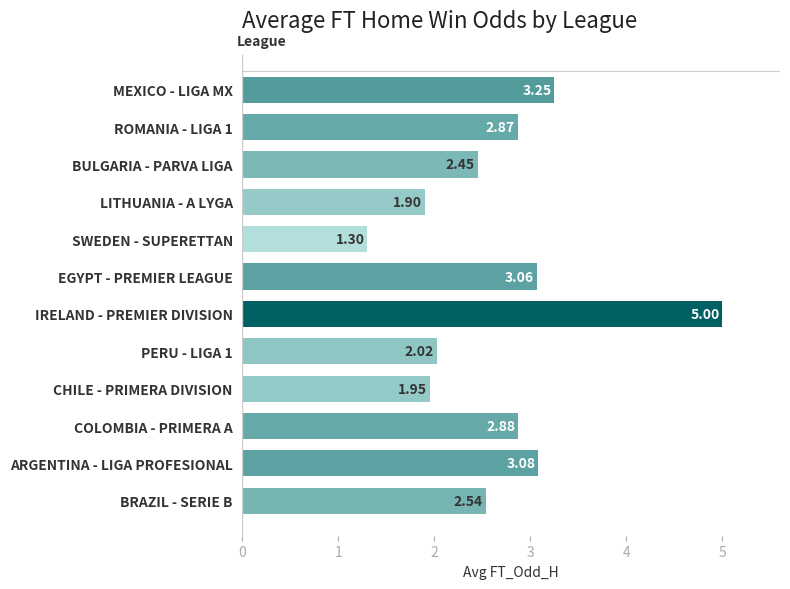

List the labels in order of value, smallest first.

SWEDEN - SUPERETTAN, LITHUANIA - A LYGA, CHILE - PRIMERA DIVISION, PERU - LIGA 1, BULGARIA - PARVA LIGA, BRAZIL - SERIE B, ROMANIA - LIGA 1, COLOMBIA - PRIMERA A, EGYPT - PREMIER LEAGUE, ARGENTINA - LIGA PROFESIONAL, MEXICO - LIGA MX, IRELAND - PREMIER DIVISION